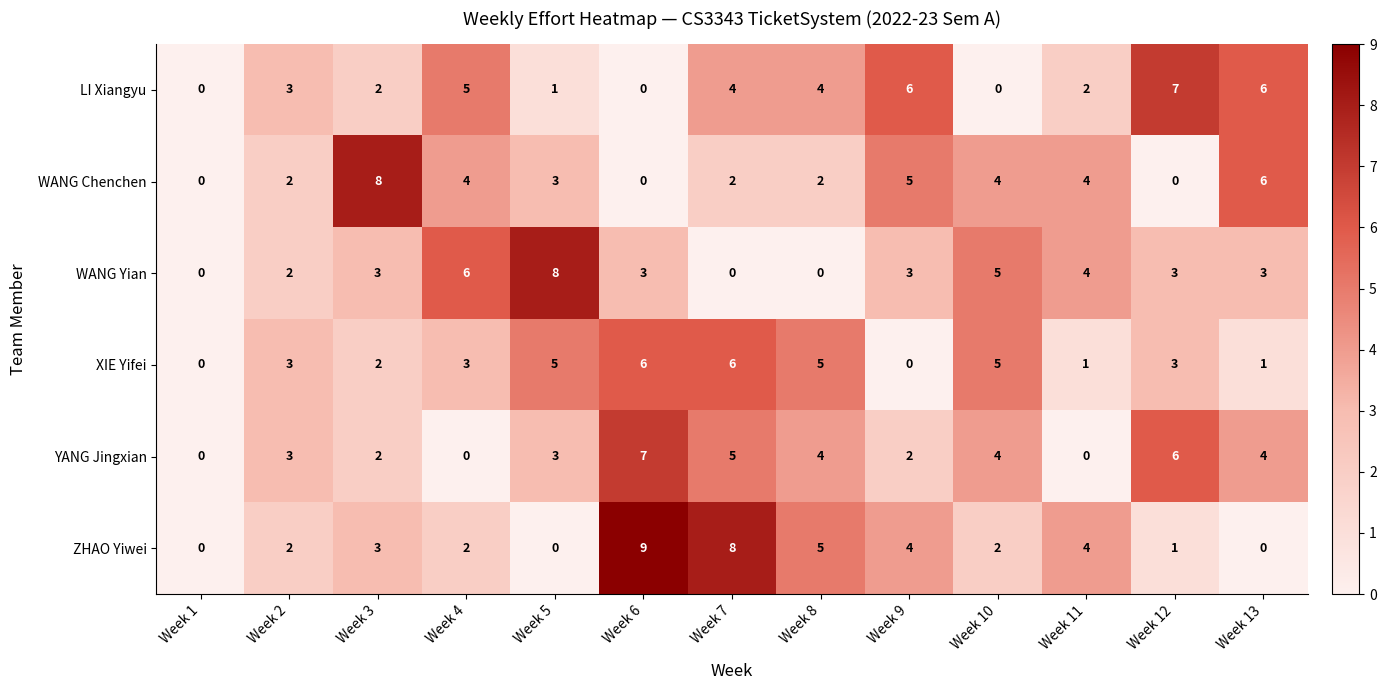

What is the difference between the maximum and minimum values in the LI Xiangyu series?

7